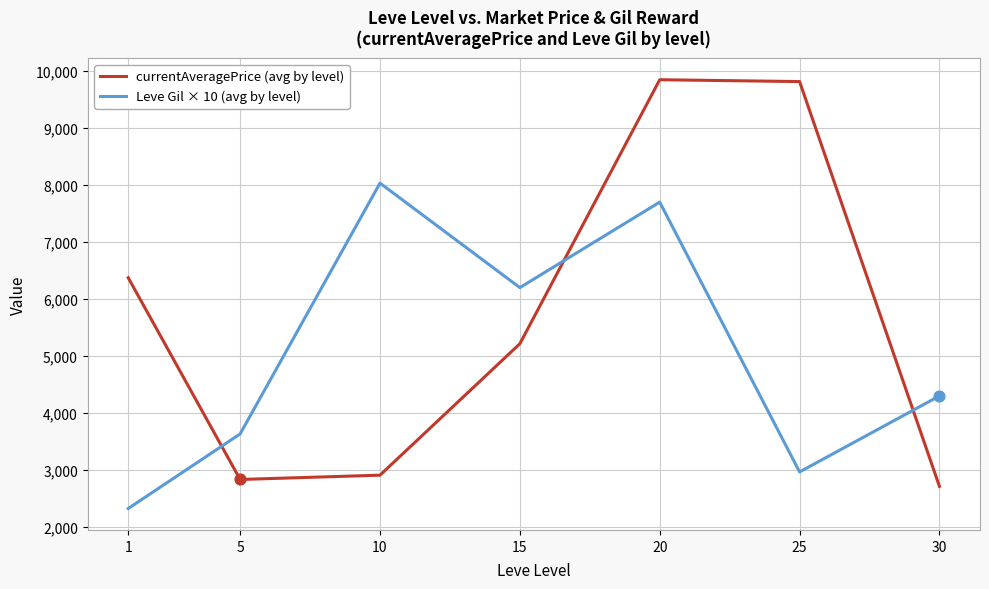

What is the spread (max minus min) of values at 10?

5123.5